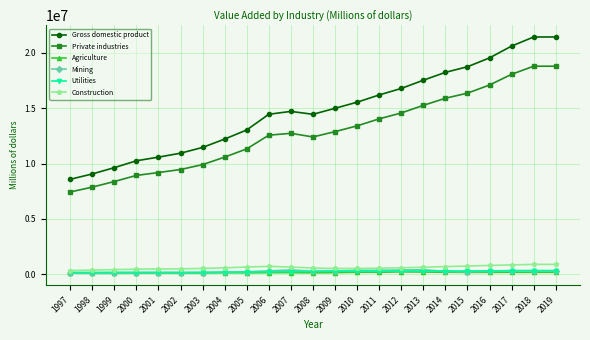

True or false: Utilities has more than 2 interior local peaks.

True